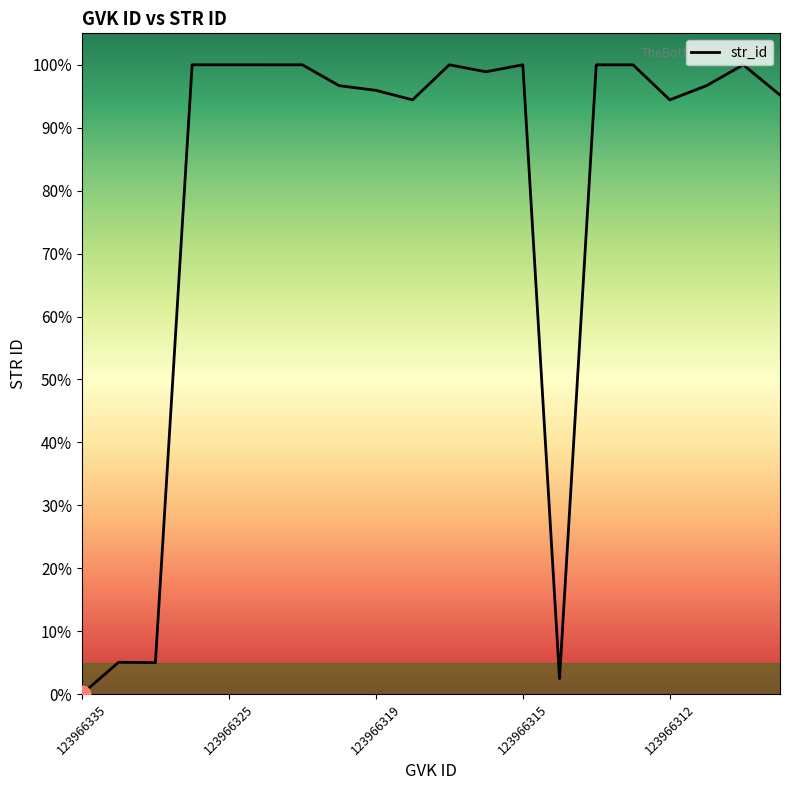

What is the difference between the maximum and minimum values?

100.0